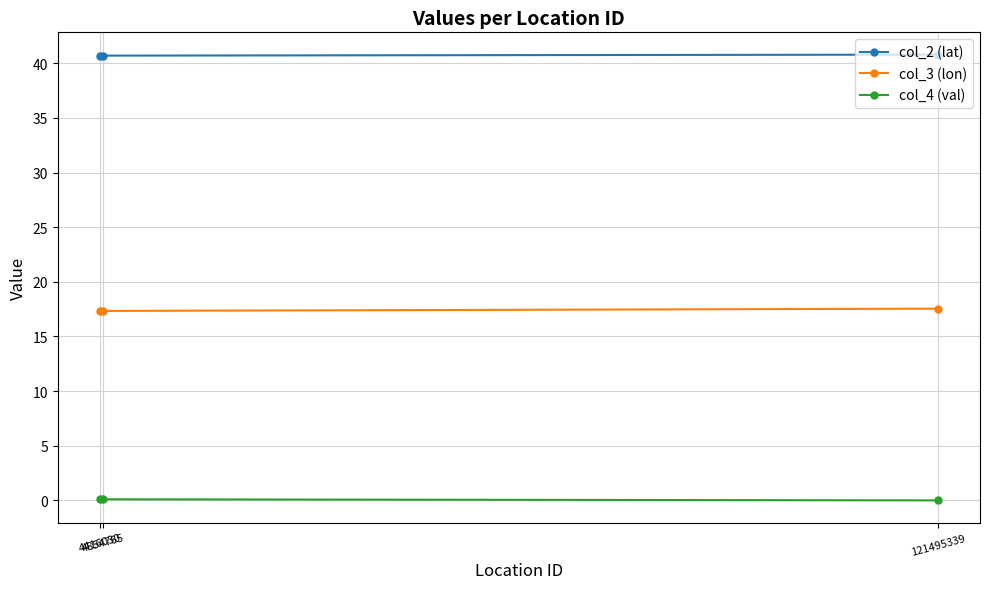

What is the total value across all series at 4416030?

58.1